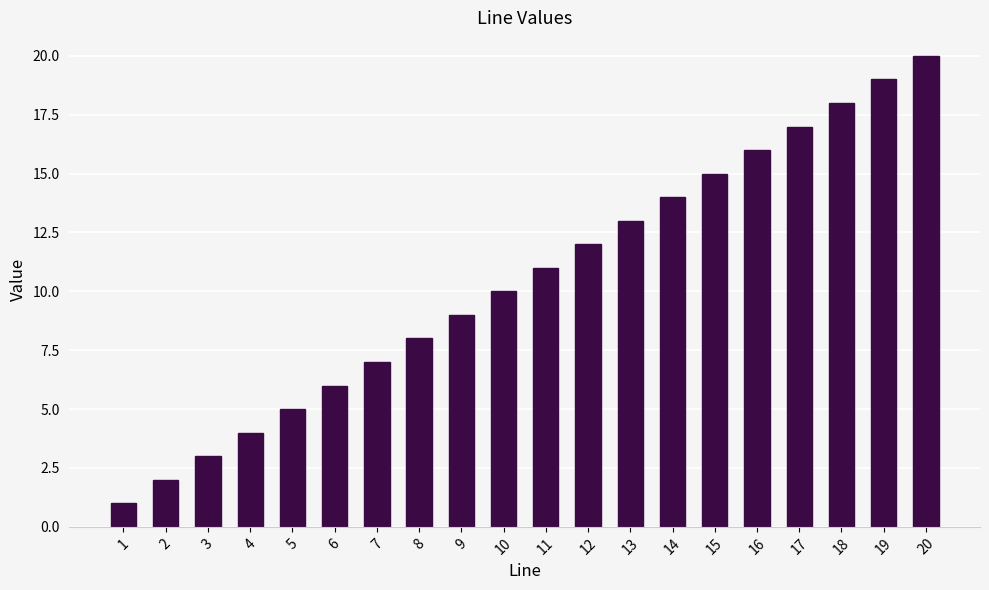

Read the value at 16, to the nearest 10.

20